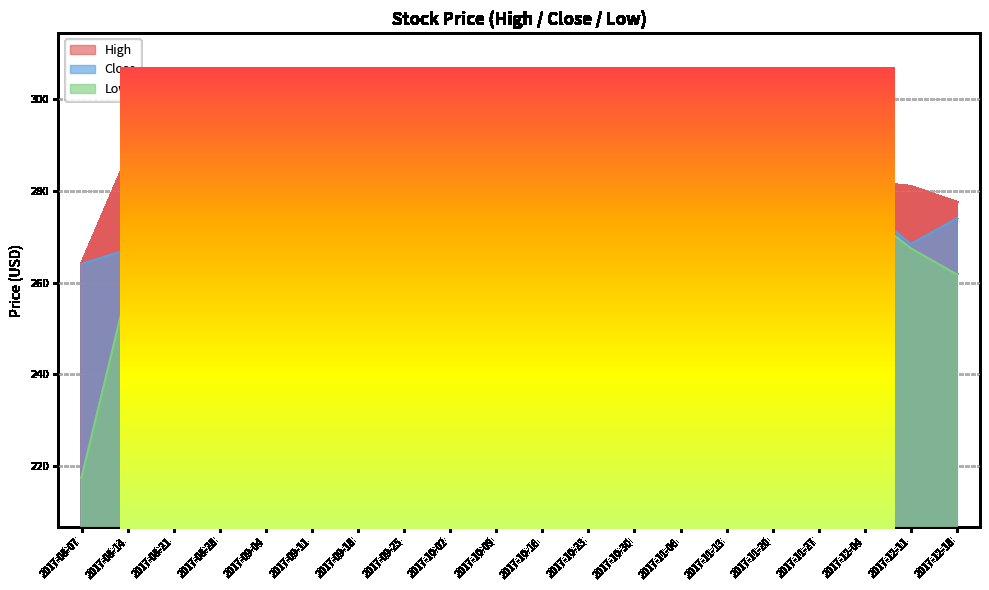

Which series has the largest total across all categories?

High